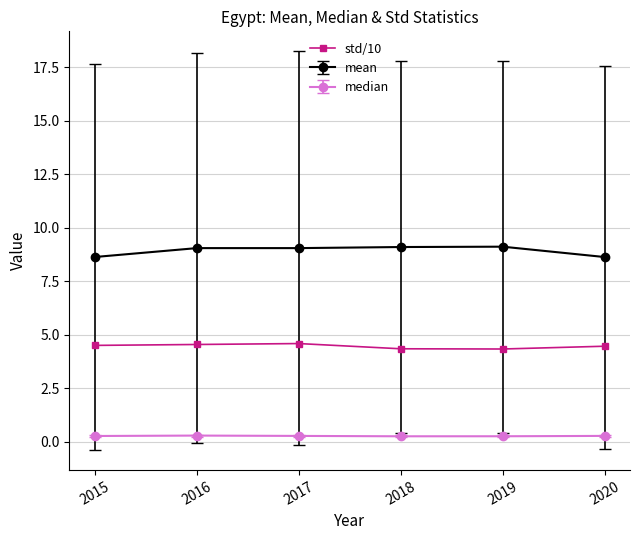

How many median values are between 0 and 1?

6